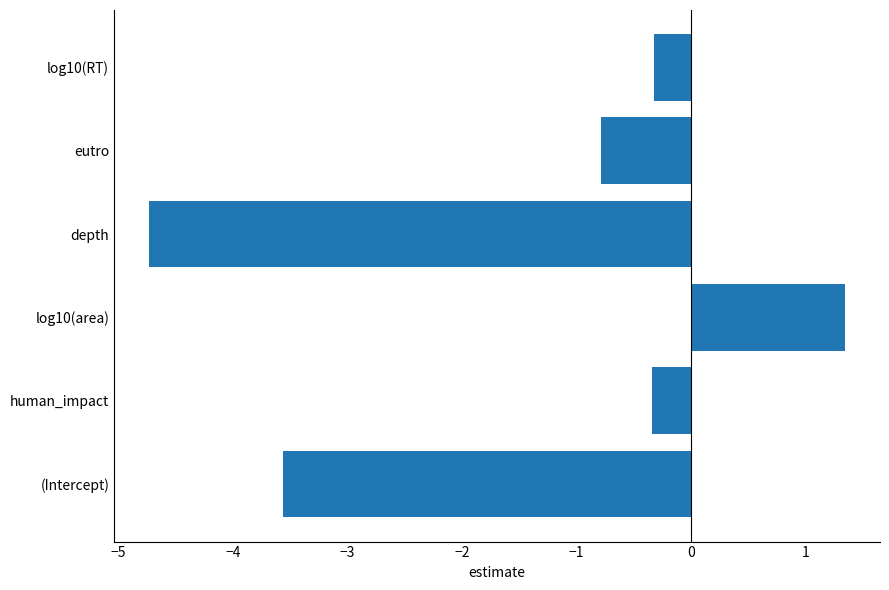

How many negative values are there?

5